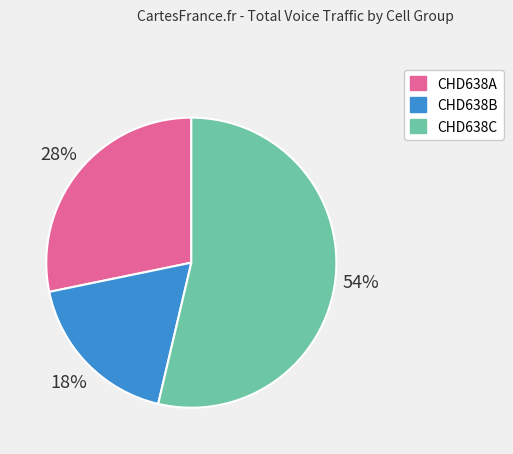

True or false: CHD638C accounts for 65% of the total.

False